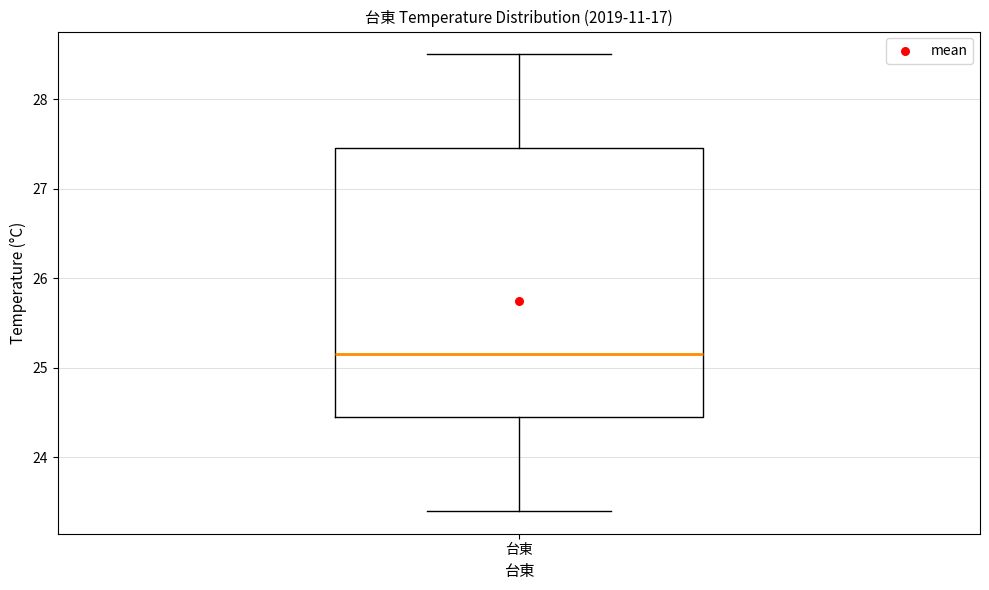

Read this box plot against the y-axis: the position of the median line, the range covered by the box, and the ends of both whiskers. The values are not printed on the chart, so give them approximately, as read against the axis.

median 25.2, box 24.5 to 27.5, whiskers 23.4 to 28.5